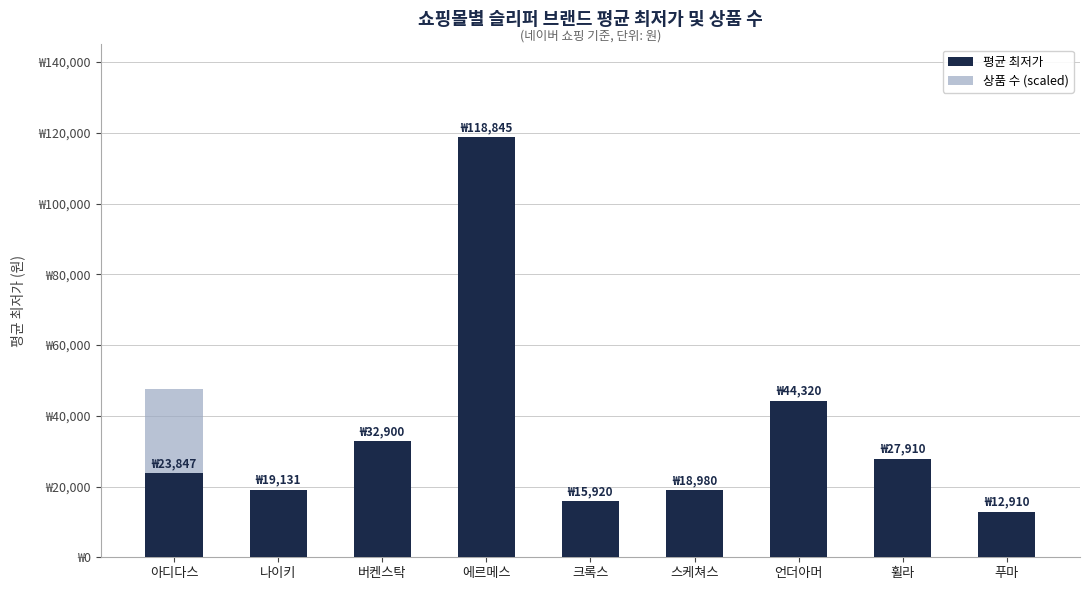

What is the value of the 상품 수 (scaled) bar at the 7th from the left?

10564